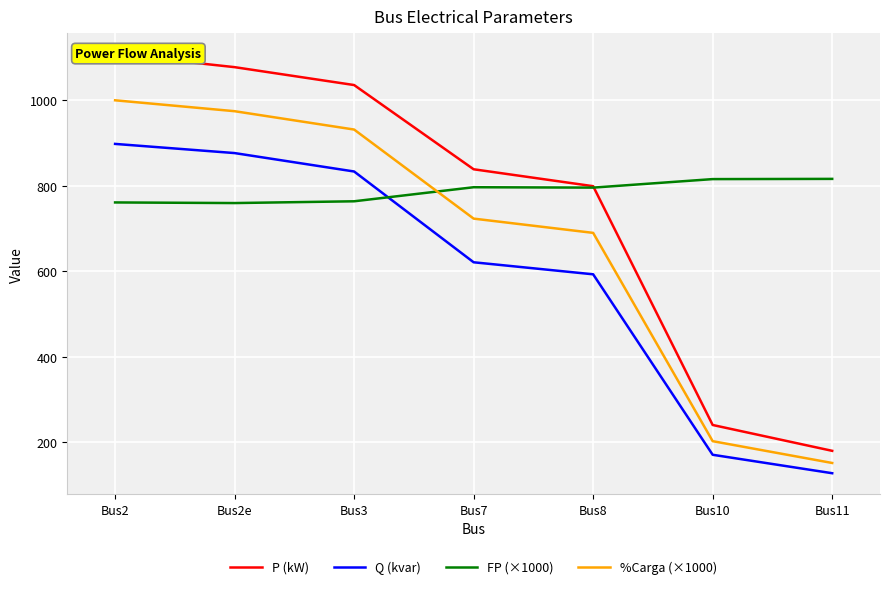

How many data points in %Carga (×1000) are above 723?

4